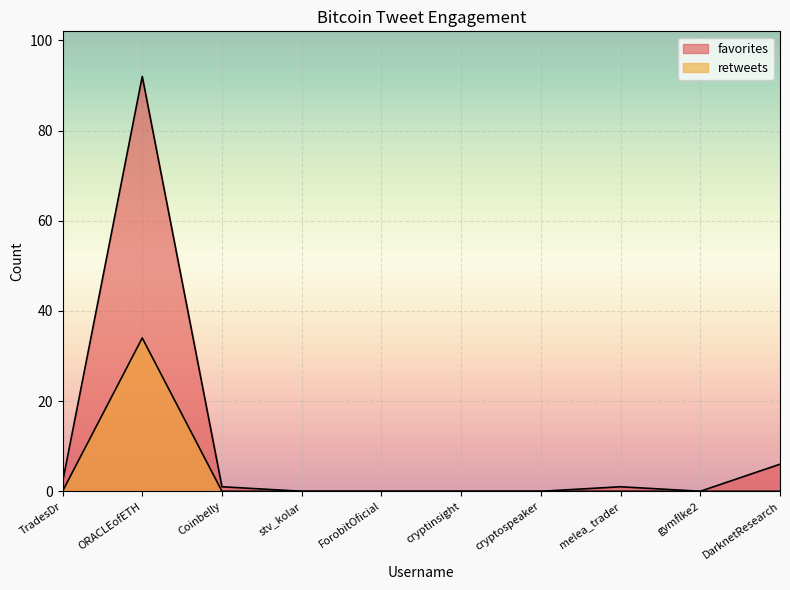

True or false: retweets has a value of 0 at Coinbelly.

True